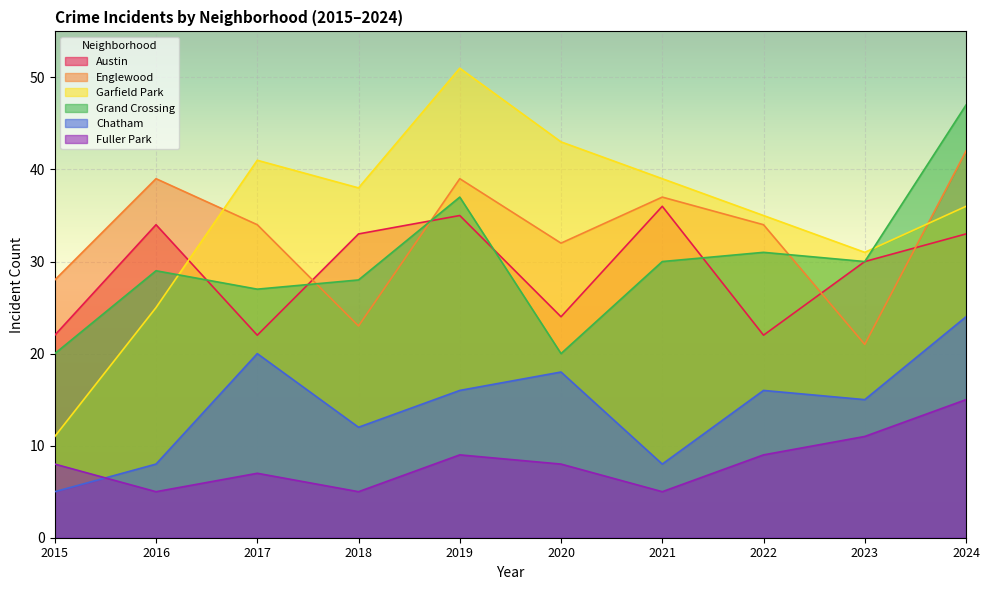

Which category has the highest value in the Englewood series?

2024